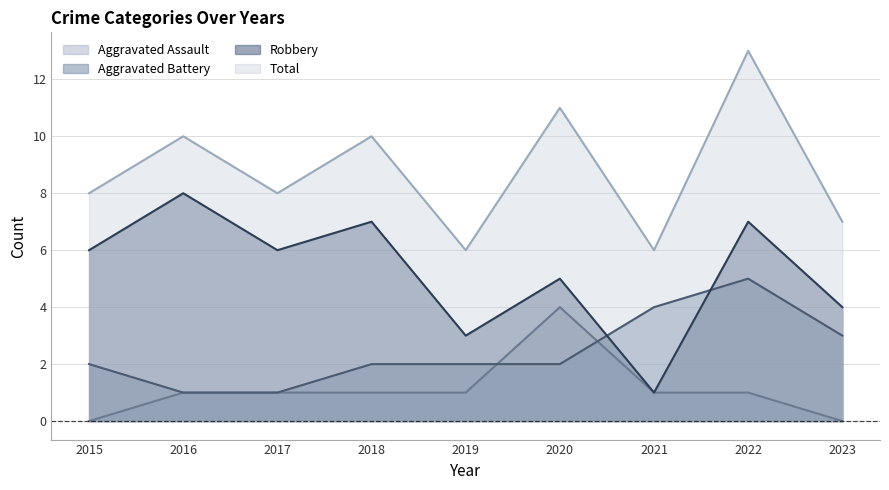

Reading right to left, what are all the values shown in this chart?

Aggravated Assault: 2023=0	2022=1	2021=1	2020=4	2019=1	2018=1	2017=1	2016=1	2015=0
Aggravated Battery: 2023=3	2022=5	2021=4	2020=2	2019=2	2018=2	2017=1	2016=1	2015=2
Robbery: 2023=4	2022=7	2021=1	2020=5	2019=3	2018=7	2017=6	2016=8	2015=6
Total: 2023=7	2022=13	2021=6	2020=11	2019=6	2018=10	2017=8	2016=10	2015=8